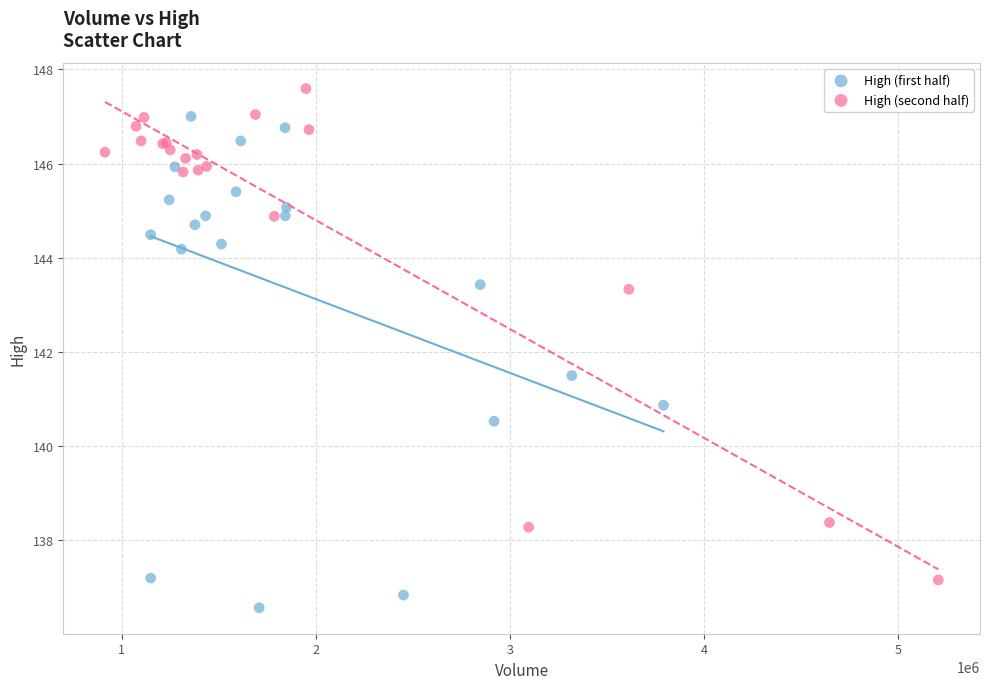

Which series reaches the maximum Y coordinate?

High (second half)